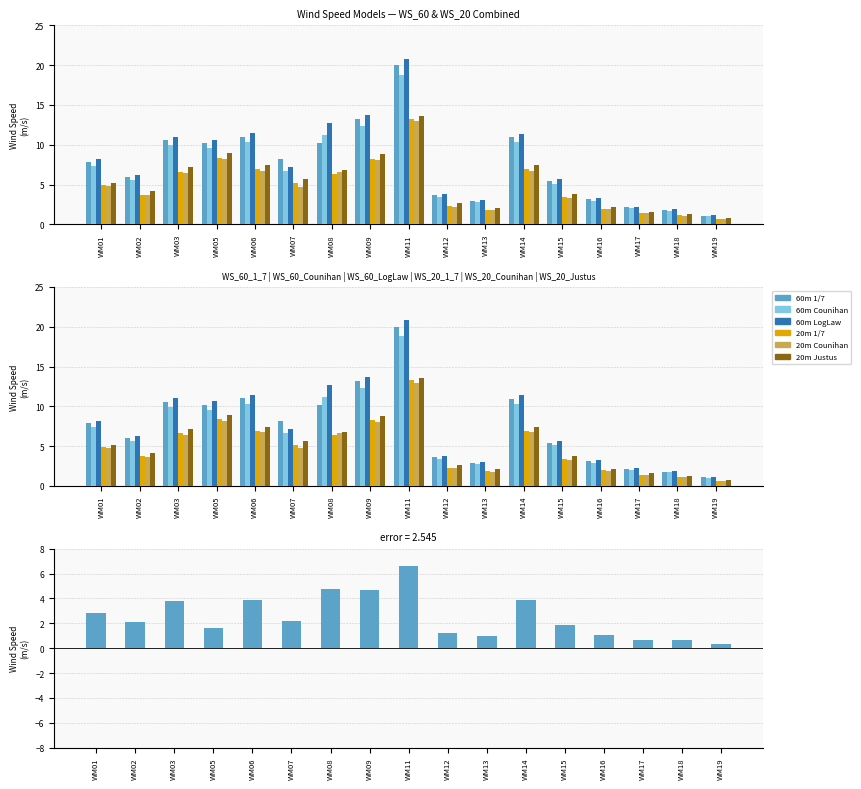

Reading left to right, extract all data points from this chart.

WS_60_1_7: WM01=7.9	WM02=6.0	WM03=10.6	WM05=10.2	WM06=11.0	WM07=8.2	WM08=10.2	WM09=13.2	WM11=20.0	WM12=3.6	WM13=2.9	WM14=11.0	WM15=5.4	WM16=3.1	WM17=2.2	WM18=1.8	WM19=1.1
WS_60_Counihan: WM01=7.4	WM02=5.6	WM03=9.9	WM05=9.6	WM06=10.3	WM07=6.7	WM08=11.2	WM09=12.4	WM11=18.8	WM12=3.4	WM13=2.7	WM14=10.3	WM15=5.1	WM16=2.9	WM17=2.0	WM18=1.7	WM19=1.0
WS_60_LogLaw: WM01=8.2	WM02=6.2	WM03=11.0	WM05=10.6	WM06=11.4	WM07=7.2	WM08=12.7	WM09=13.7	WM11=20.8	WM12=3.8	WM13=3.0	WM14=11.4	WM15=5.7	WM16=3.3	WM17=2.2	WM18=1.9	WM19=1.1
WS_20_1_7: WM01=4.9	WM02=3.7	WM03=6.6	WM05=8.4	WM06=6.9	WM07=5.1	WM08=6.4	WM09=8.2	WM11=13.3	WM12=2.3	WM13=1.8	WM14=6.9	WM15=3.4	WM16=2.0	WM17=1.4	WM18=1.1	WM19=0.7
WS_20_Counihan: WM01=4.8	WM02=3.6	WM03=6.4	WM05=8.2	WM06=6.7	WM07=4.7	WM08=6.6	WM09=8.0	WM11=13.0	WM12=2.2	WM13=1.8	WM14=6.7	WM15=3.3	WM16=1.9	WM17=1.4	WM18=1.1	WM19=0.7
WS_20_Justus: WM01=5.2	WM02=4.2	WM03=7.2	WM05=8.9	WM06=7.4	WM07=5.7	WM08=6.8	WM09=8.8	WM11=13.6	WM12=2.6	WM13=2.1	WM14=7.4	WM15=3.8	WM16=2.2	WM17=1.6	WM18=1.3	WM19=0.8